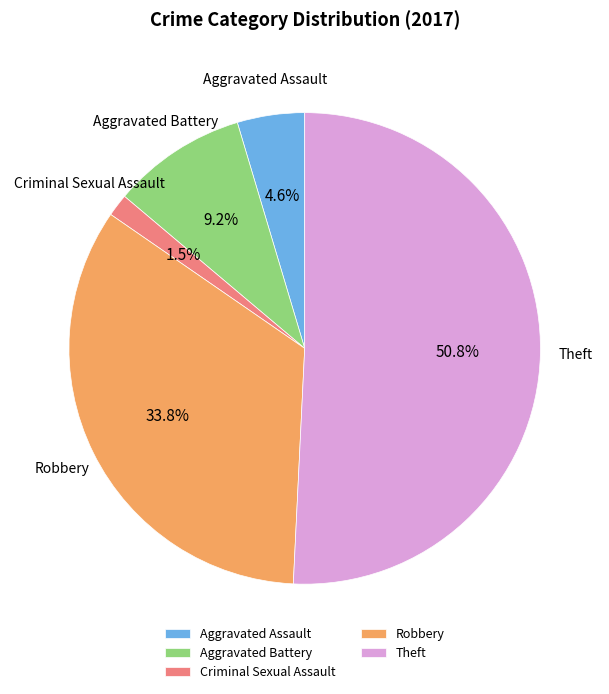

Rank the categories by value from lowest to highest.

Criminal Sexual Assault, Aggravated Assault, Aggravated Battery, Robbery, Theft